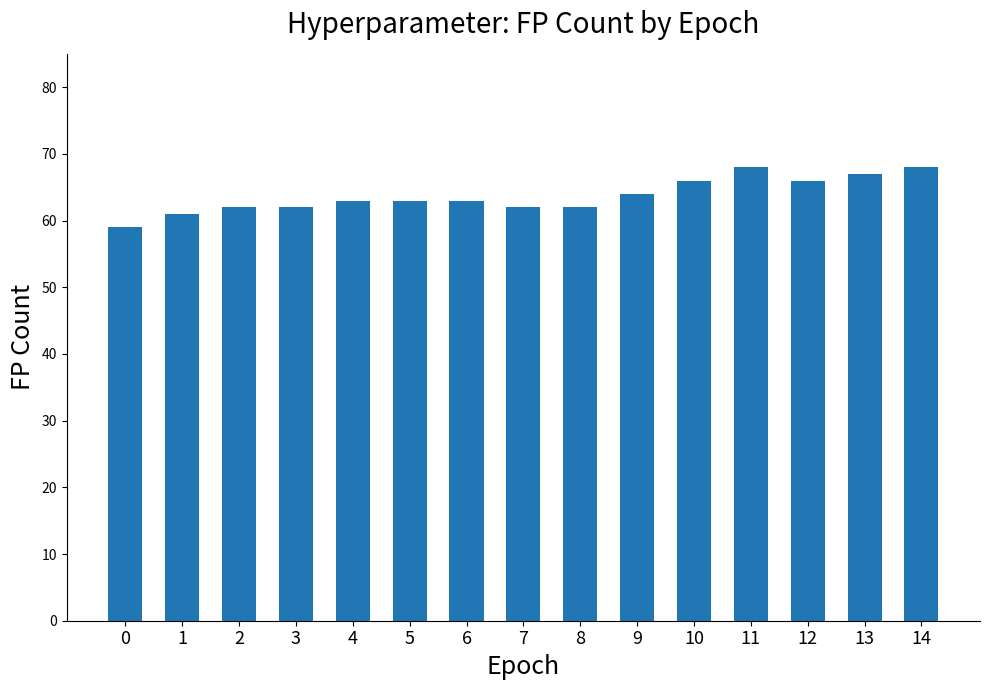

What is the sum of the values at 14 and 12?

134